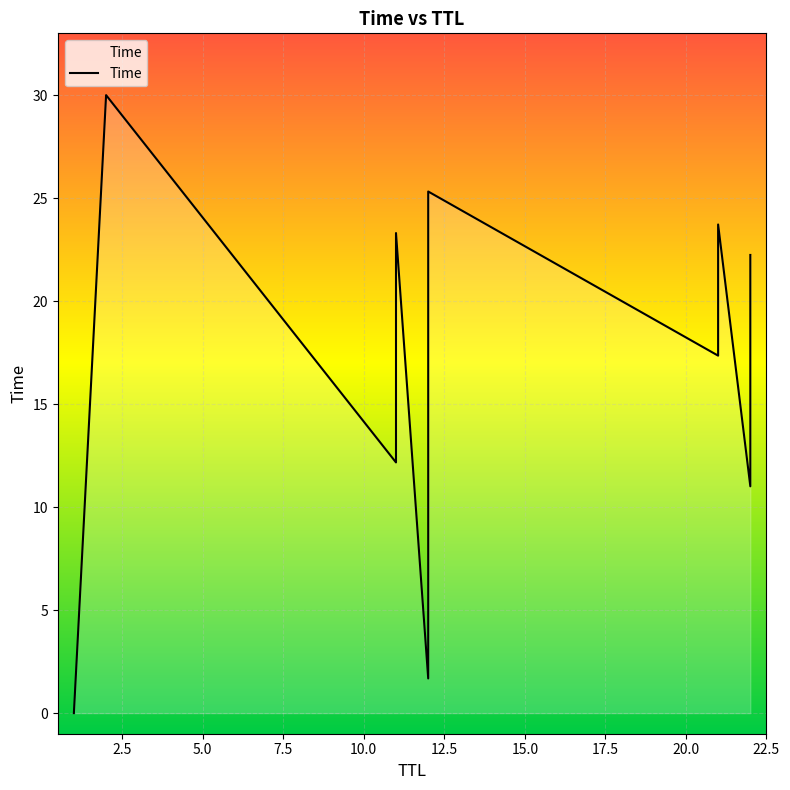

True or false: the data shows 6.3 at 10.

False